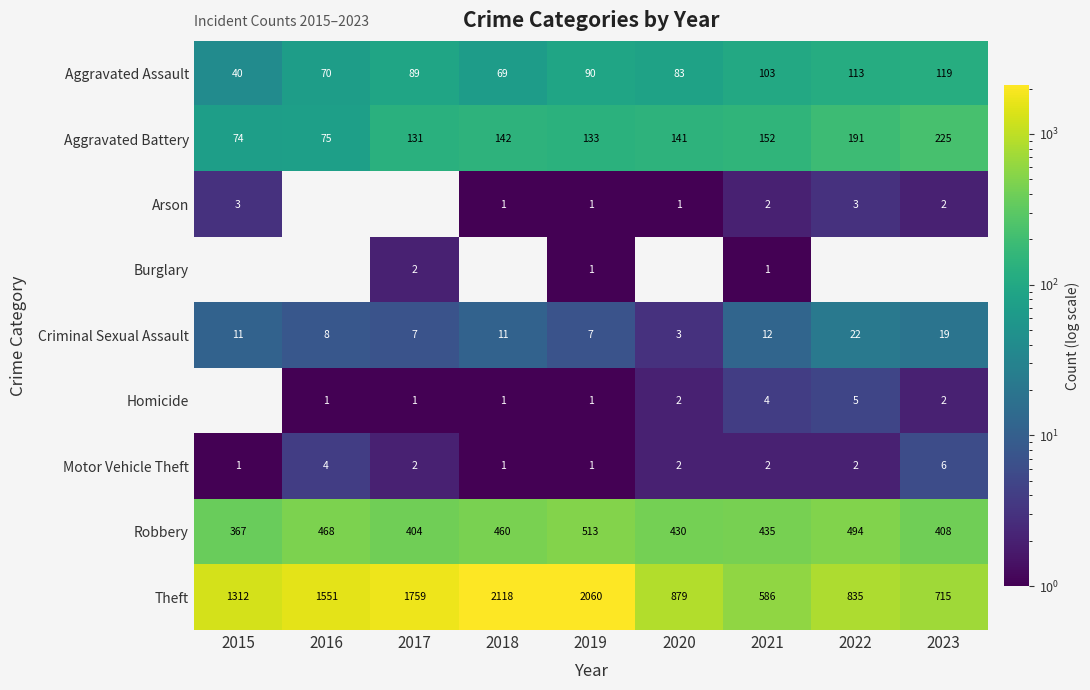

At which label is Robbery closest to 440?

2021